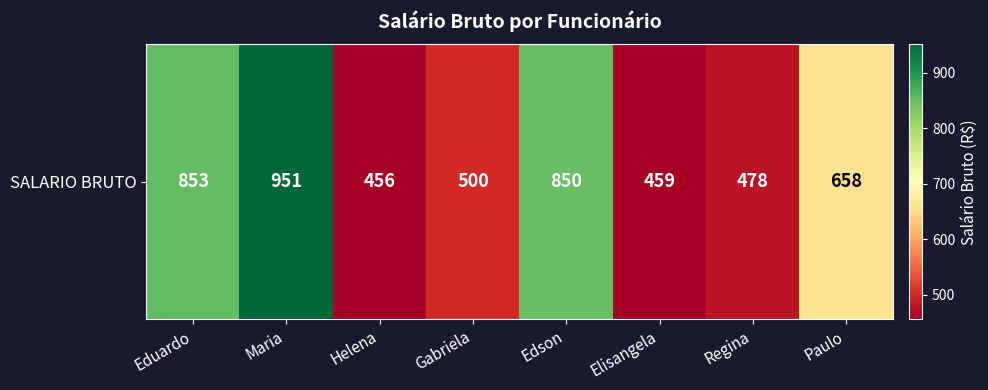

At which category does the chart reach its peak across all series?

Maria